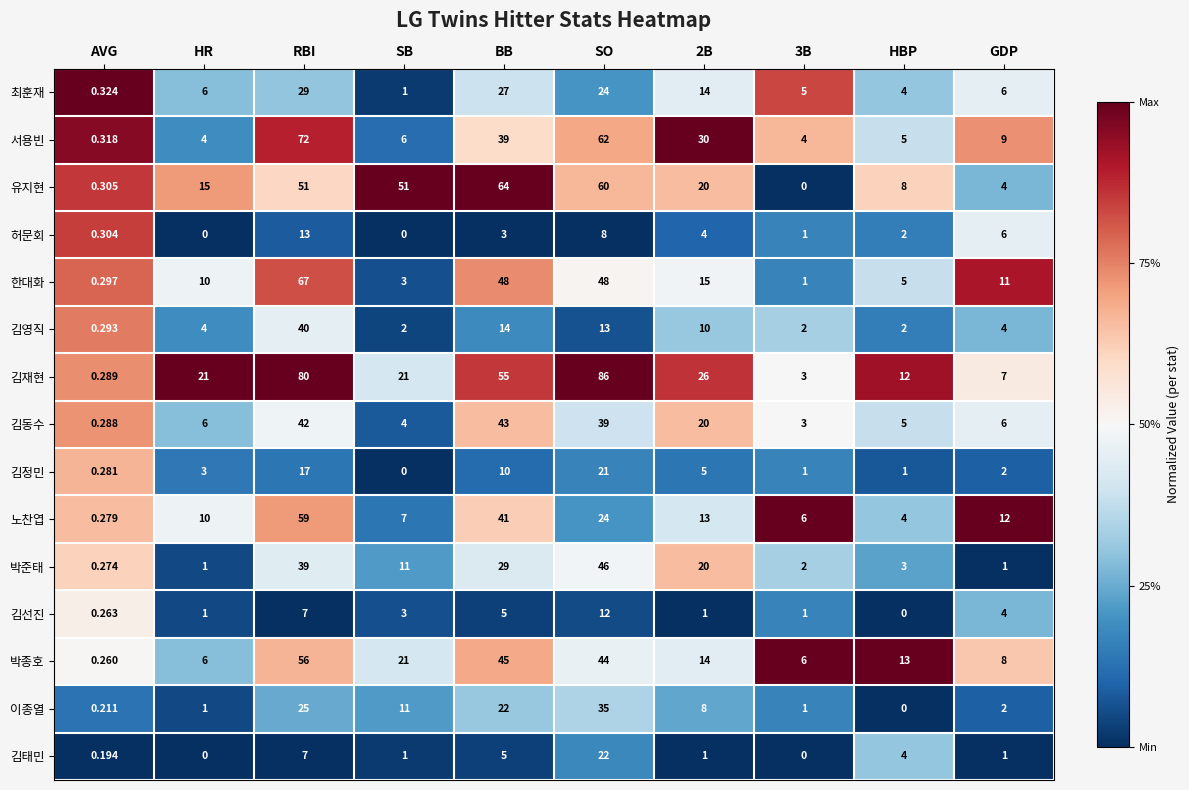

Rank the series by their maximum value, from lowest to highest.

김선진, 허문회, 김정민, 김태민, 최훈재, 이종열, 김영직, 김동수, 박준태, 박종호, 노찬엽, 유지현, 한대화, 서용빈, 김재현